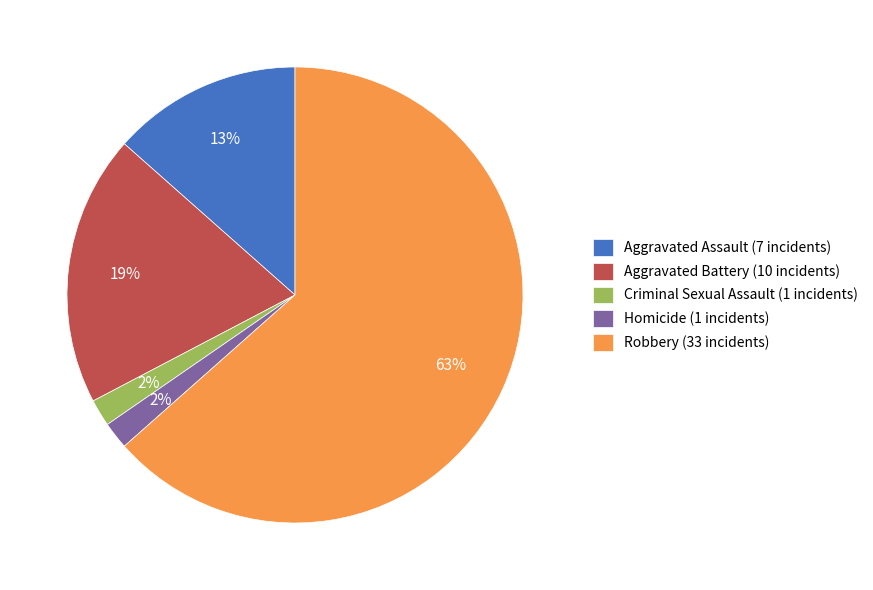

Which has a higher value, Criminal Sexual Assault or Aggravated Assault?

Aggravated Assault